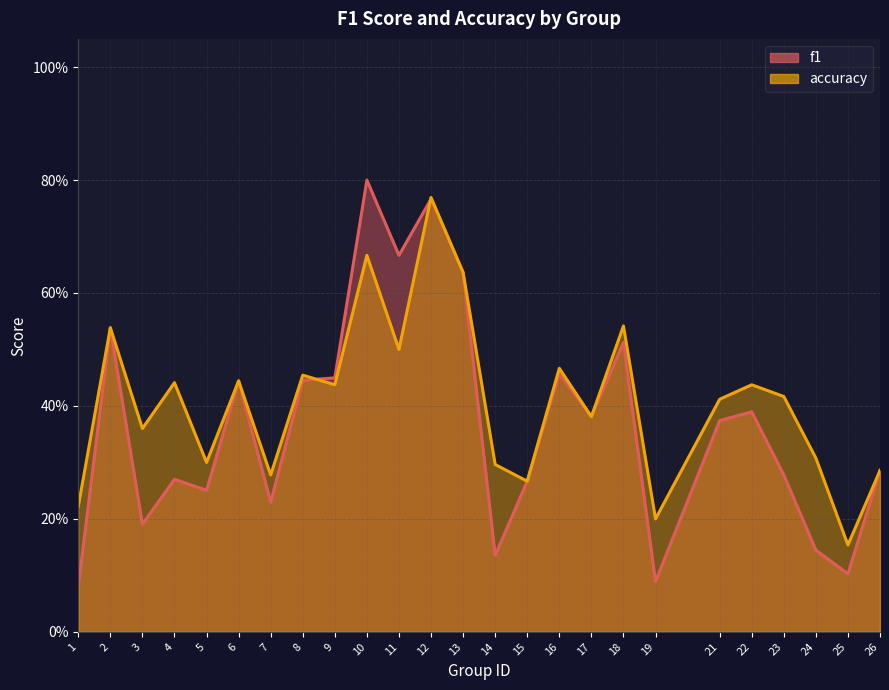

Is it true that accuracy equals 0.7 at 16?

False